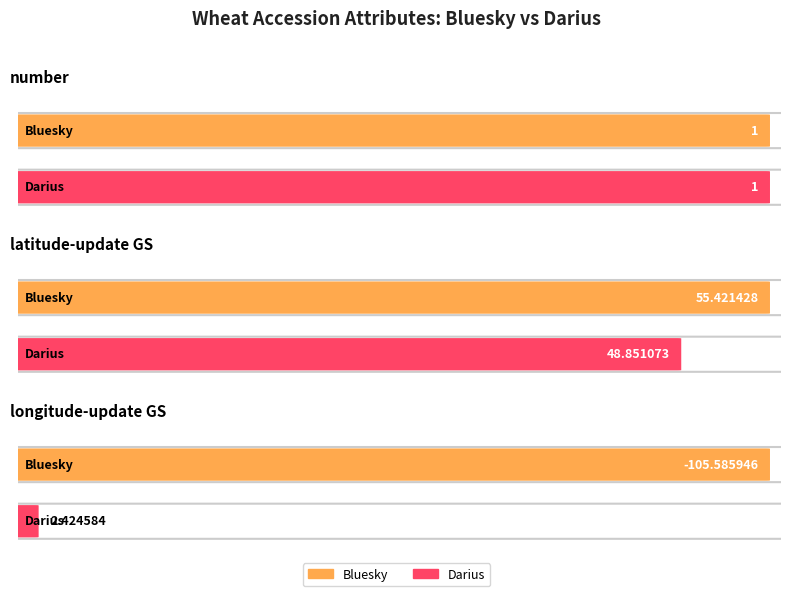

What is the difference between the highest and lowest values at Bluesky?

161.0